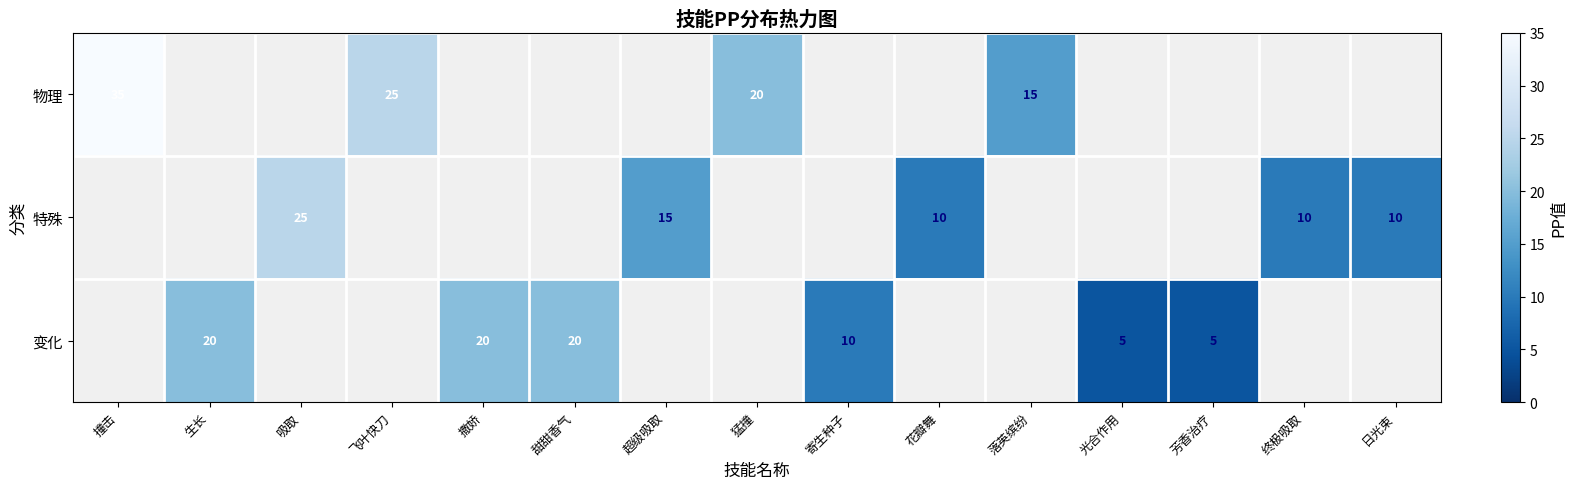

True or false: 特殊 has a value of 25 at 吸取.

True